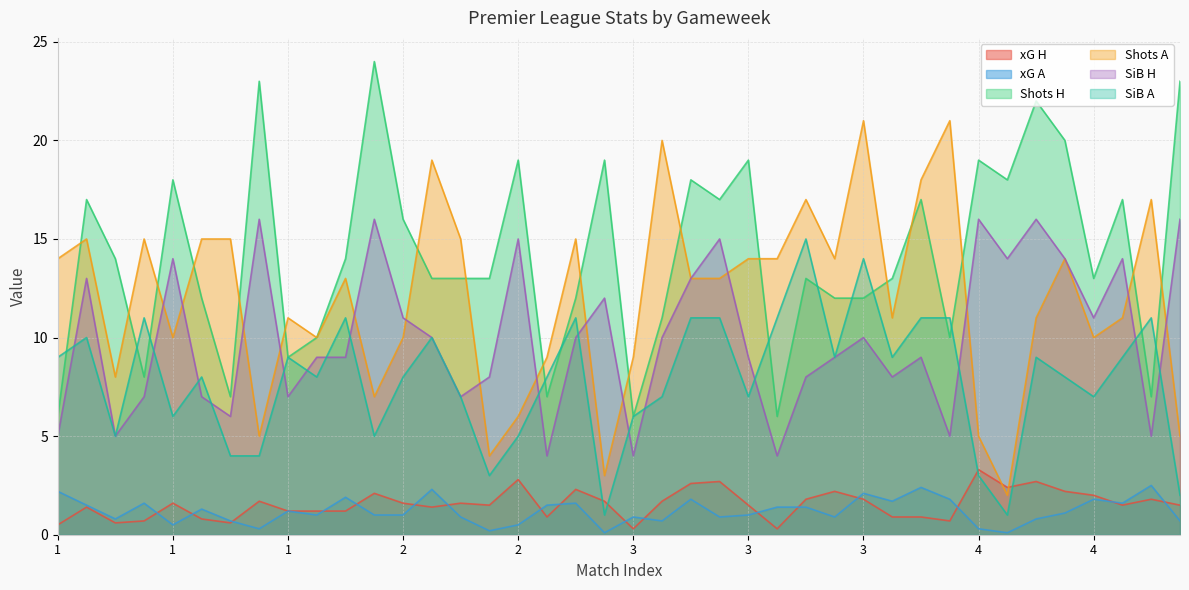

The SiB H series shows 8.0 at 3. True or false?

True